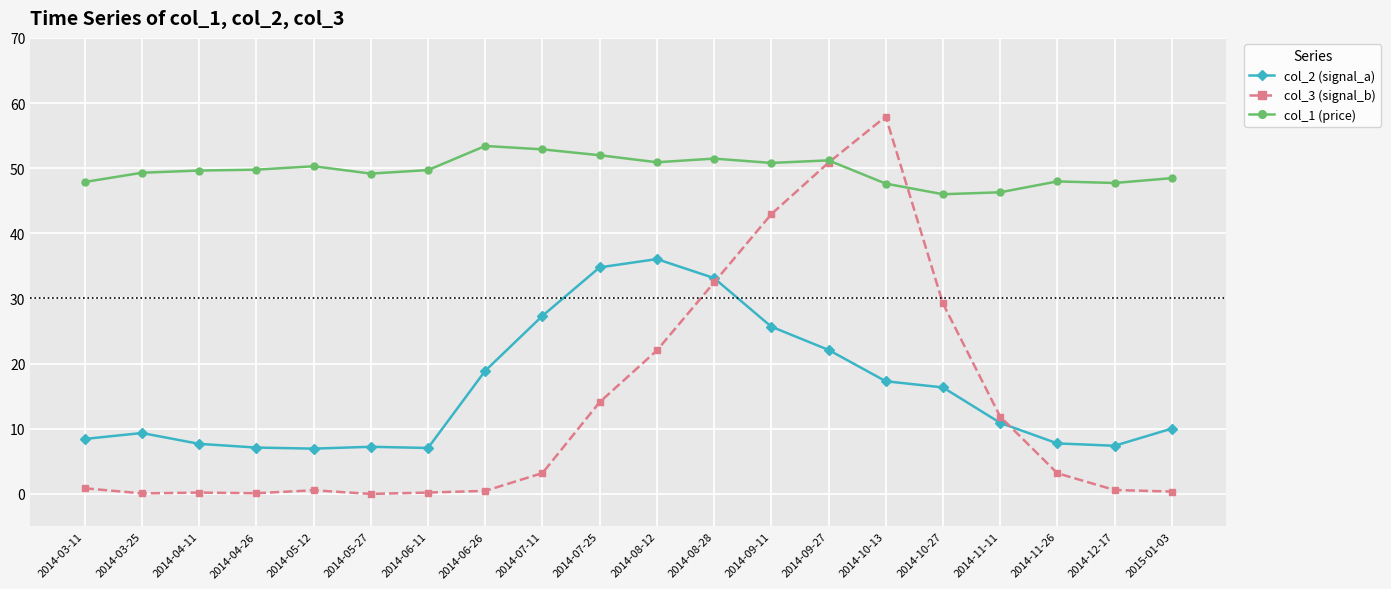

How many times do col_3 (signal_b) and col_2 (signal_a) cross each other?

2